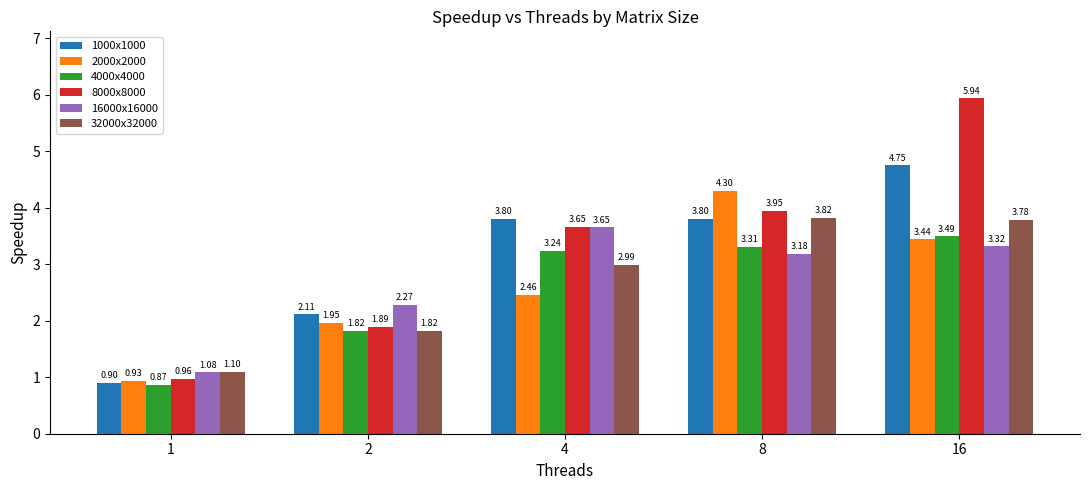

Is it true that 16000x16000 equals 3.3 at 16?

True